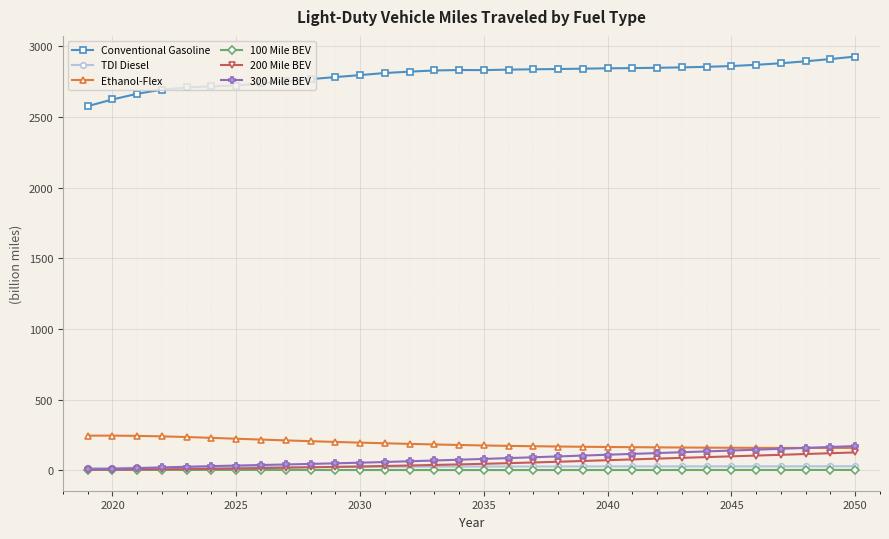

In Ethanol-Flex, how many points are higher than both neighbors (excluding endpoints)?

1